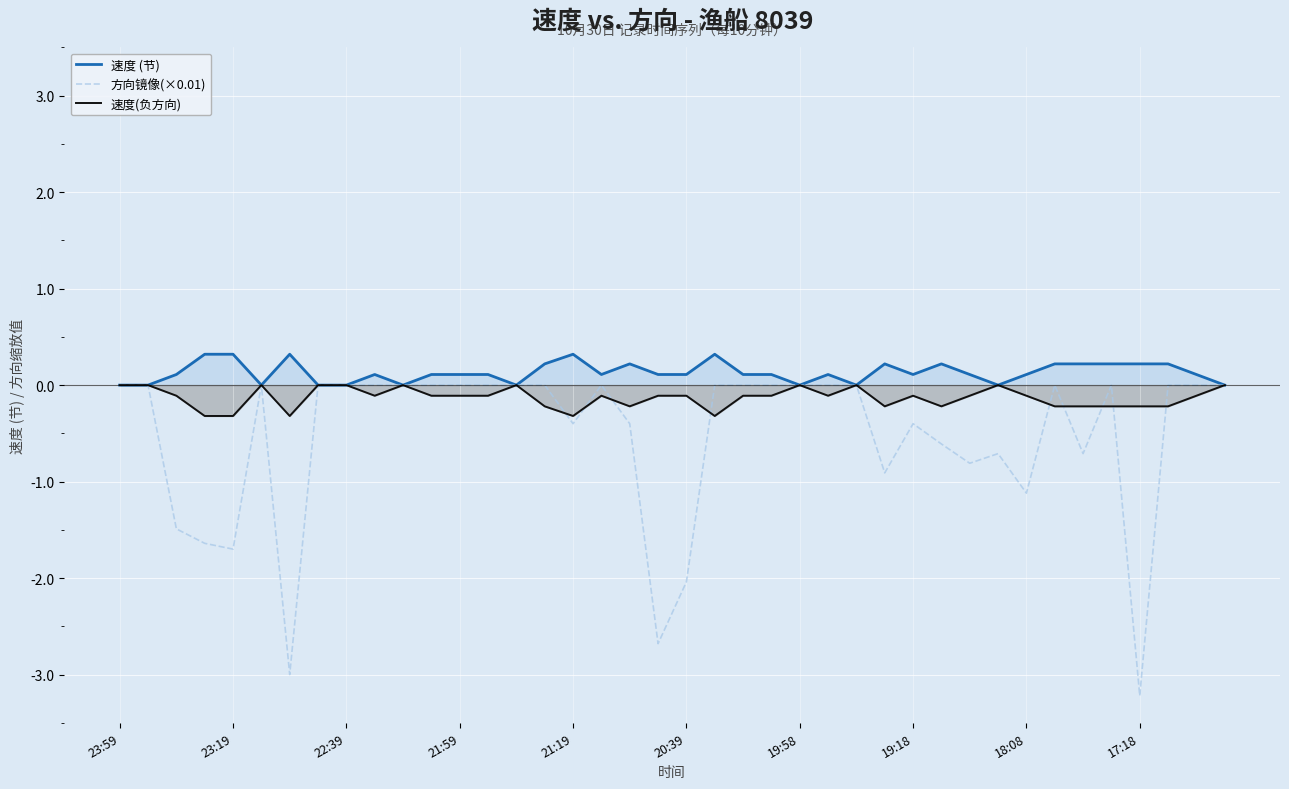

At which category is the sum across all series the highest?

23:59